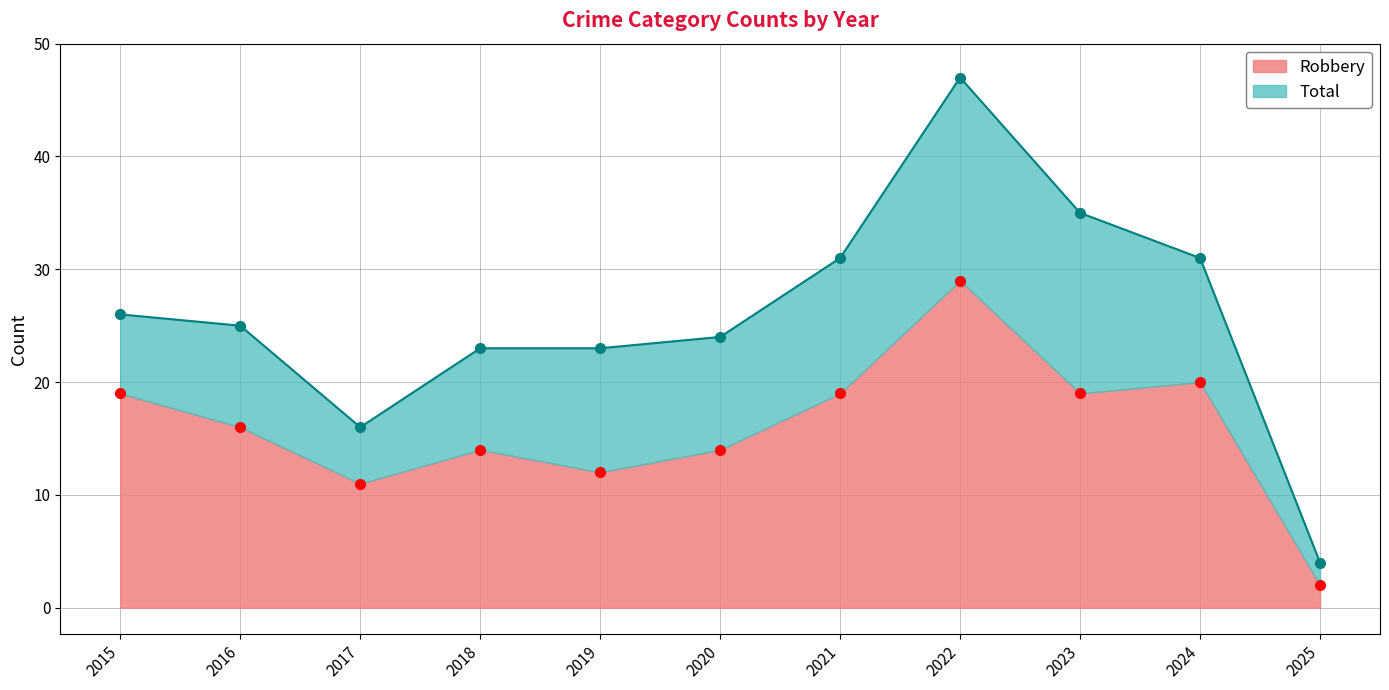

What is the value of the Robbery point at the 8th from the left?

29